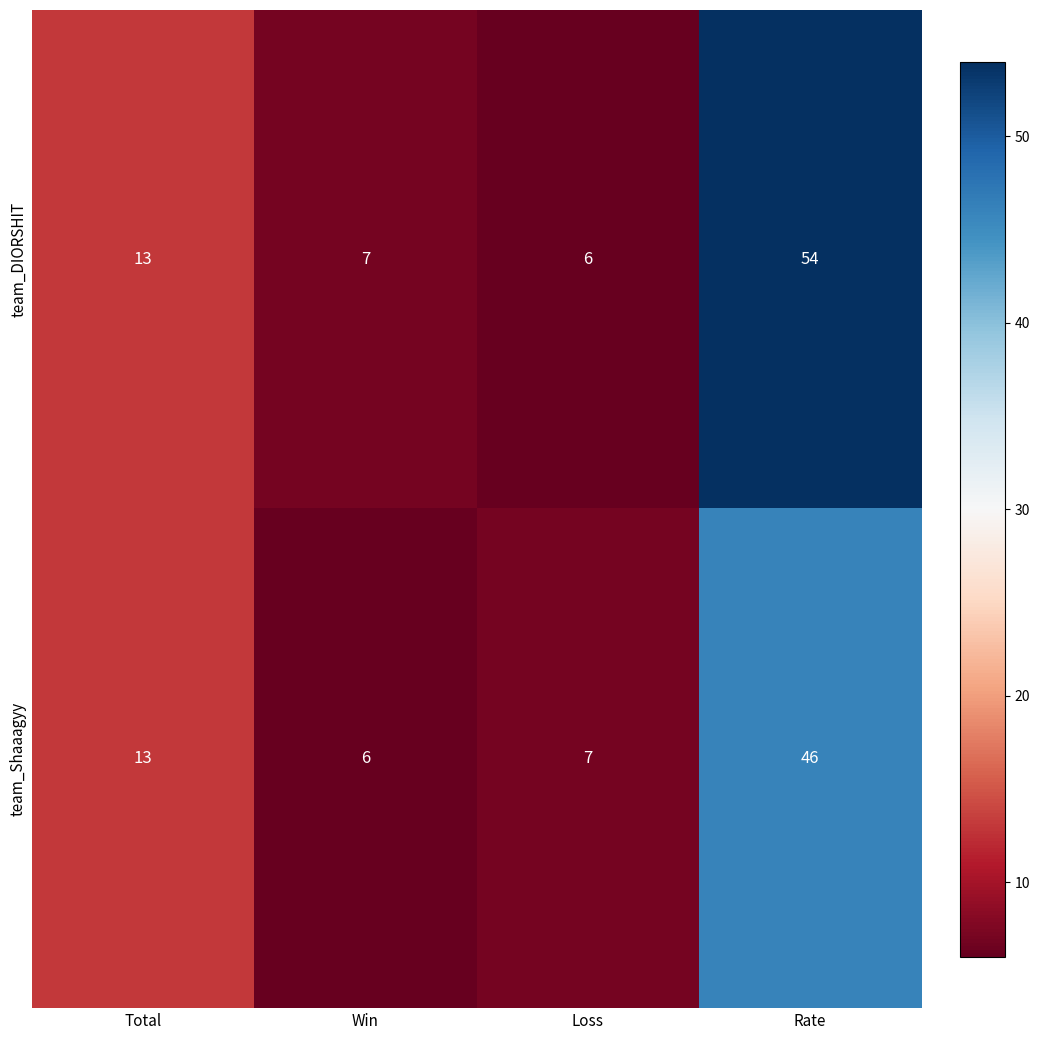

The team_DIORSHIT series shows 6 at Loss. True or false?

True